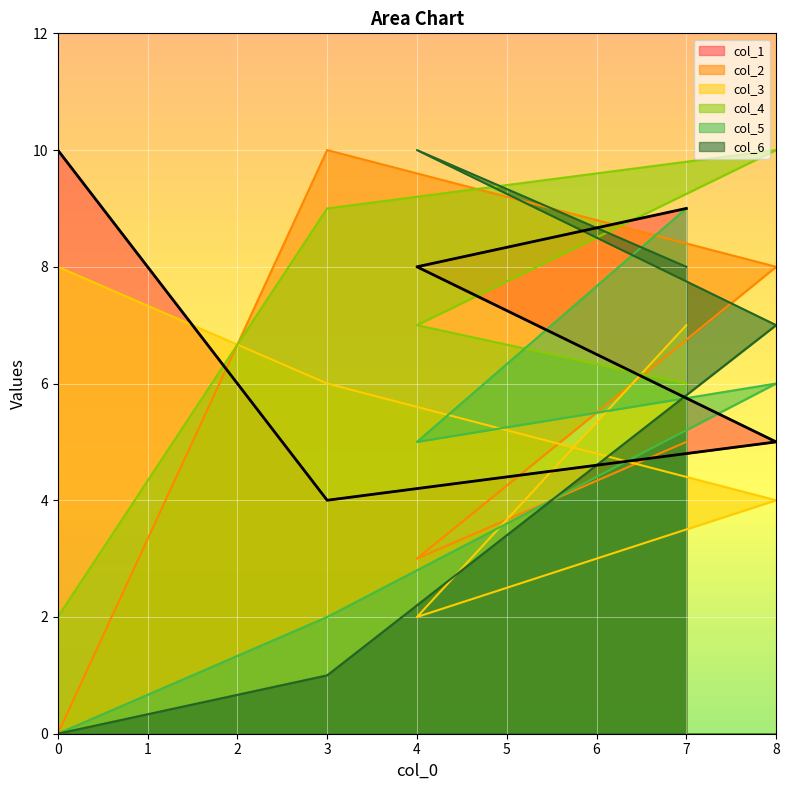

Rank the series by their maximum value, from lowest to highest.

col_3, col_5, col_1, col_2, col_4, col_6